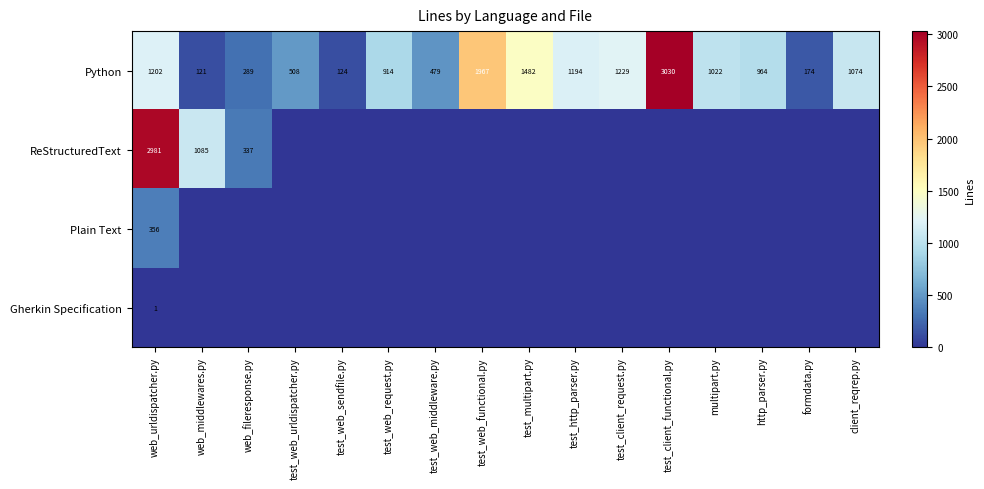

At which label is Python closest to 1575?

test_multipart.py